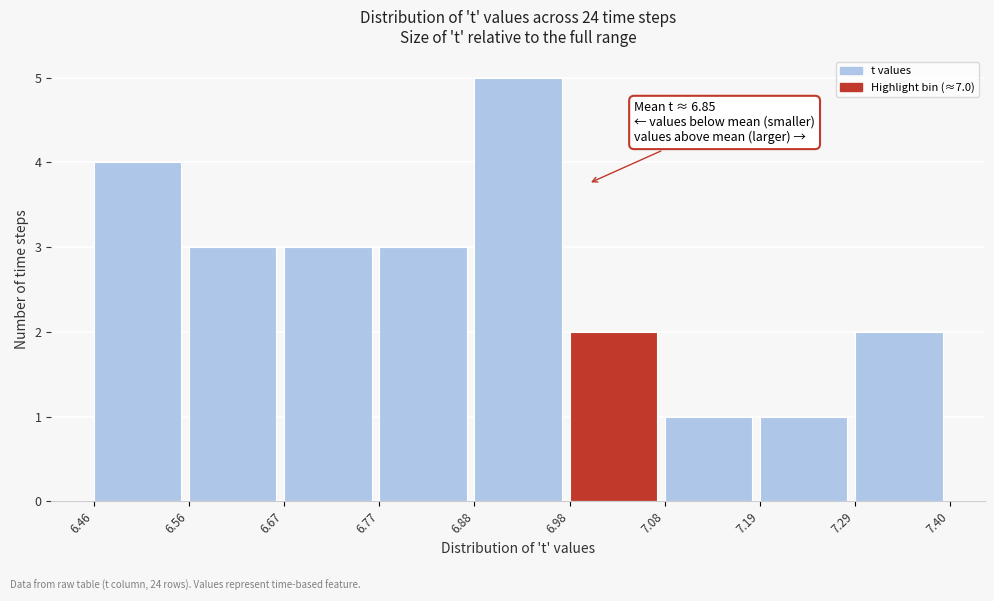

Which range on the x-axis has the tallest bar?

6.88 to 6.98